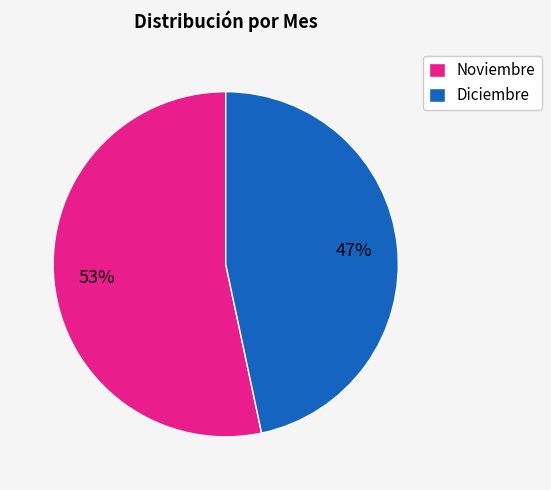

To the nearest percent, what is the combined percentage of Diciembre and Noviembre?

100%